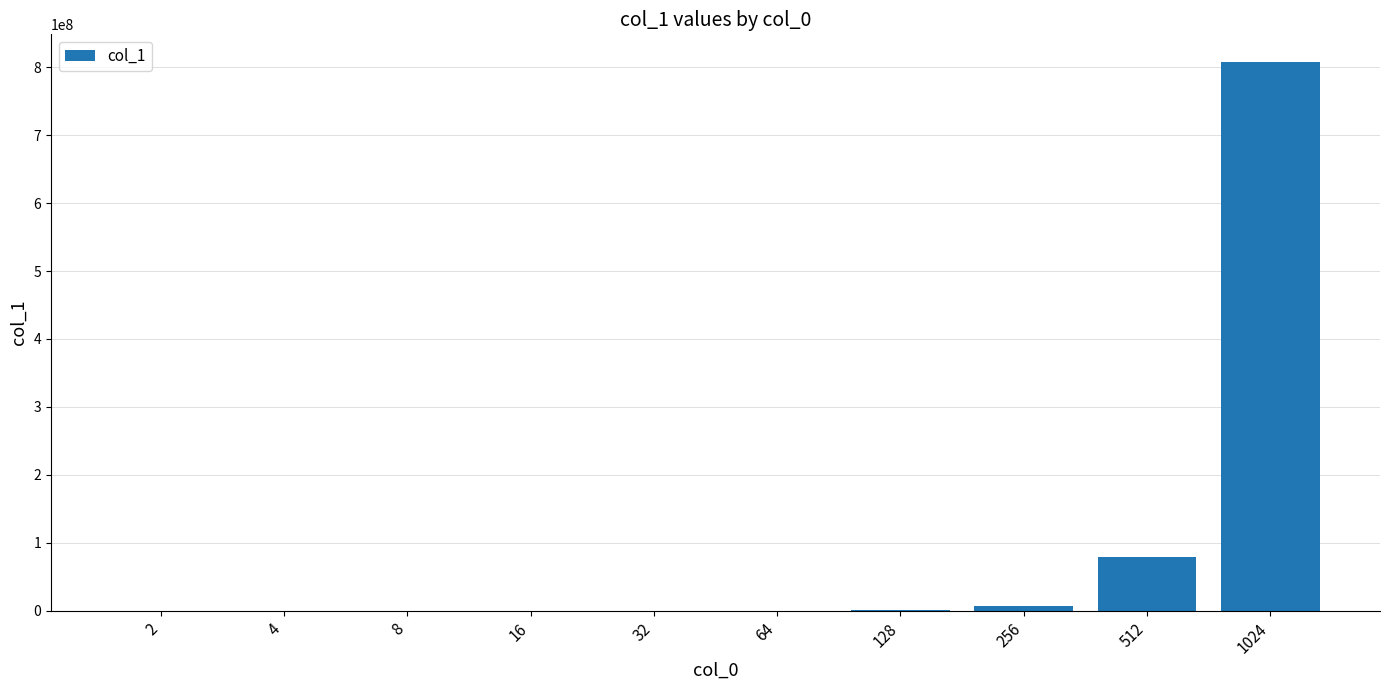

What is the greatest value displayed?

807977782